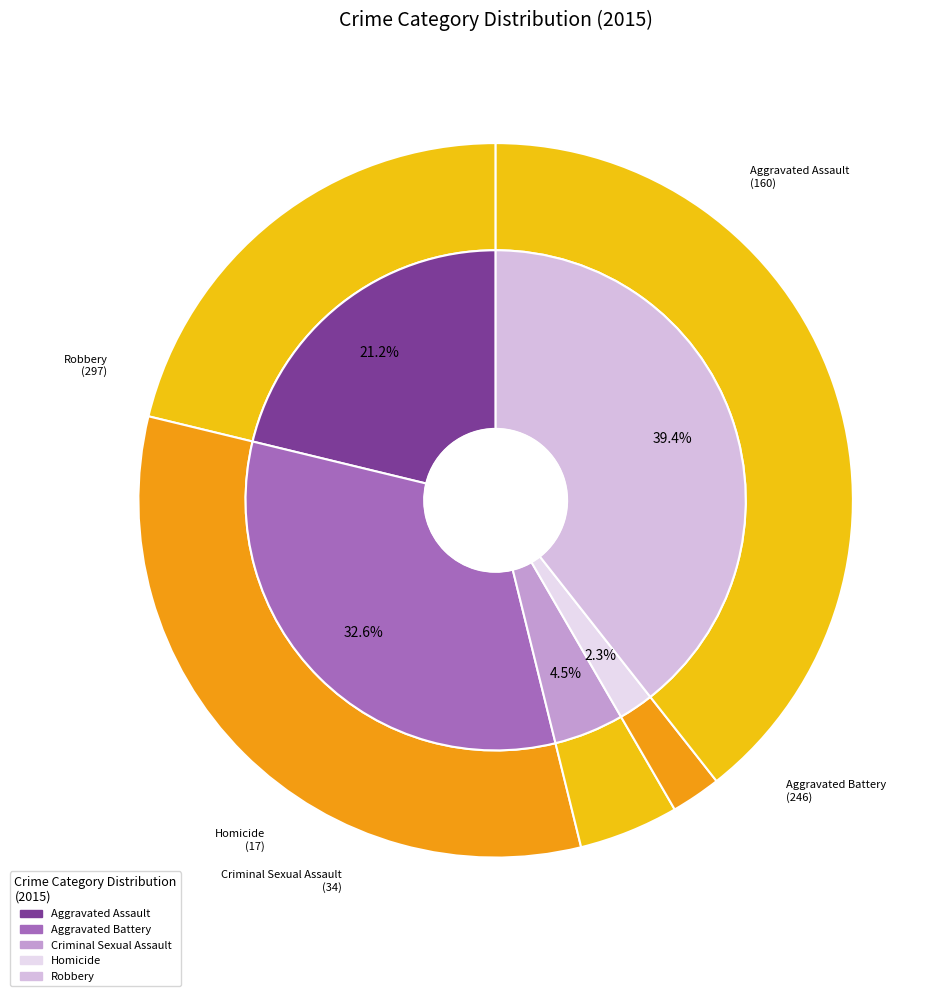

To the nearest percent, what is the average slice percentage?

20%